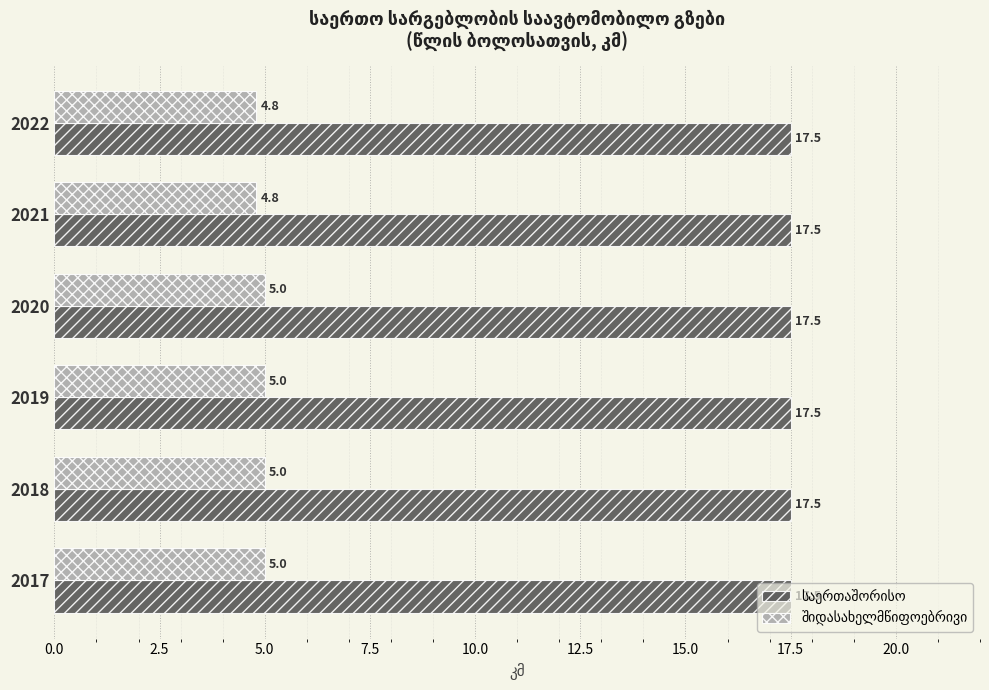

What is the minimum value shown in the chart?

4.8